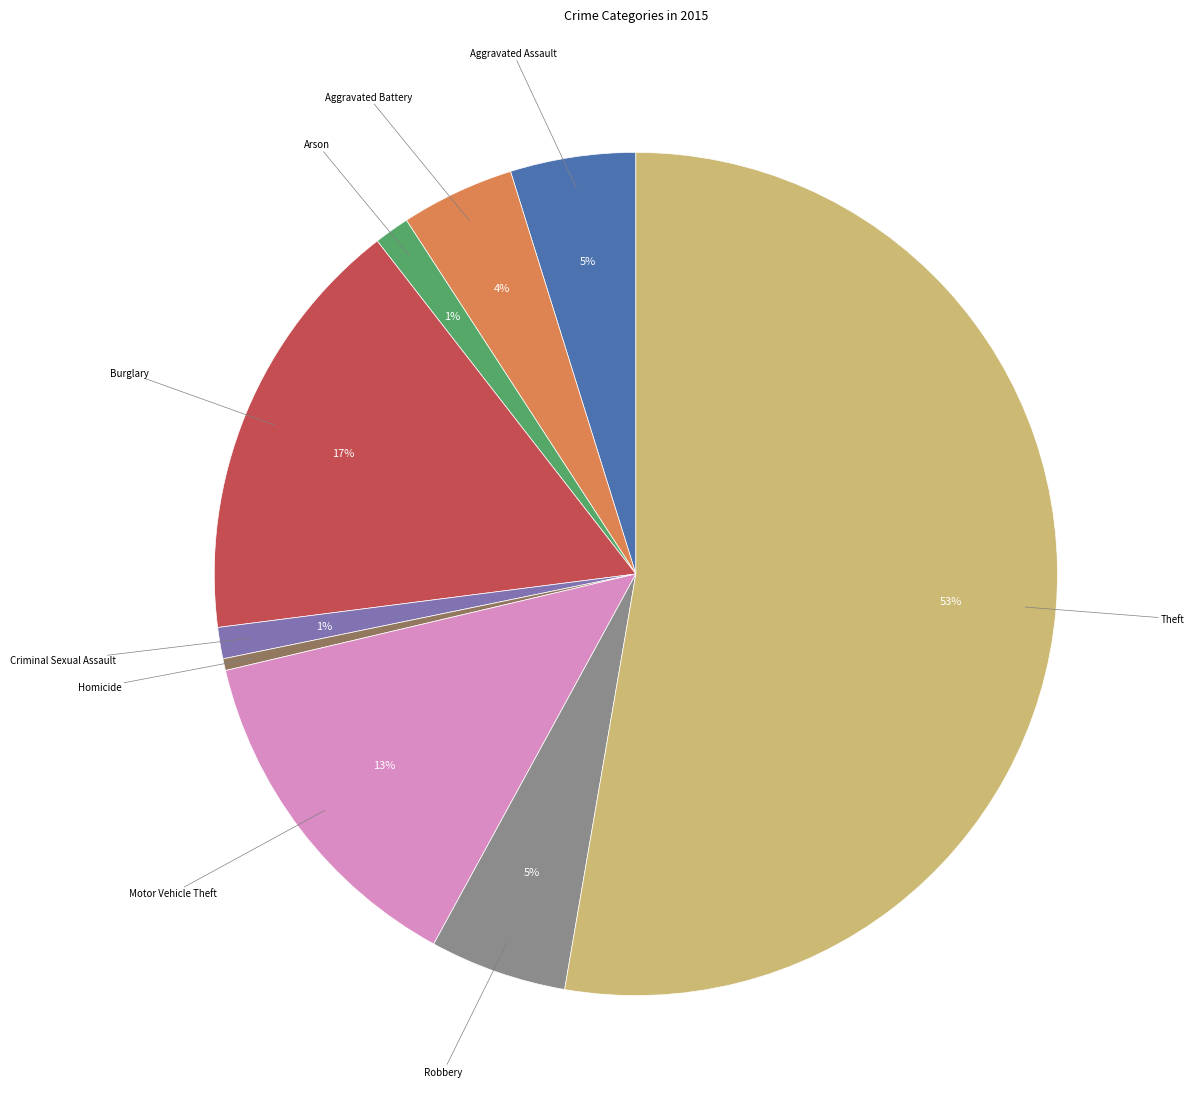

Is there any slice that represents more than half of the pie?

Yes